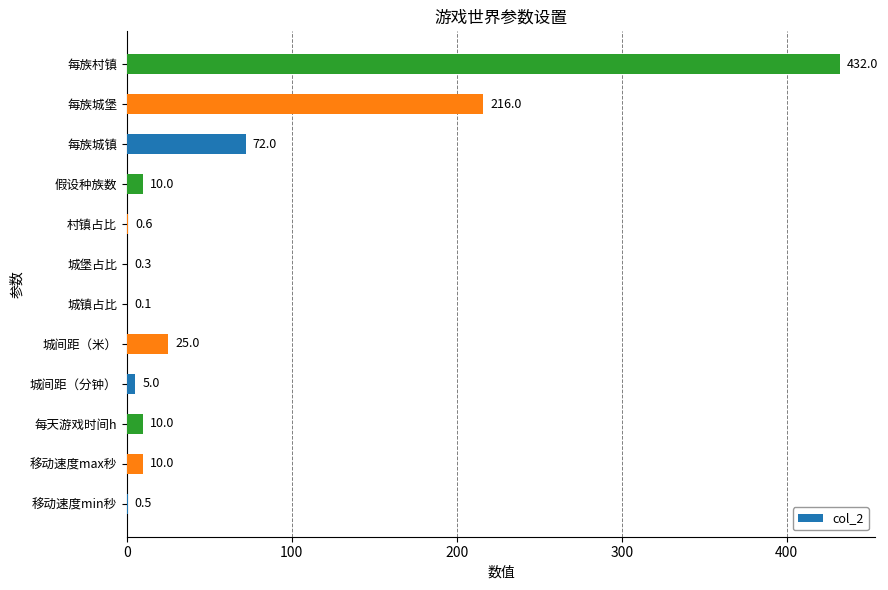

What is the sum of the values at 城间距（分钟） and 城堡占比?

5.3